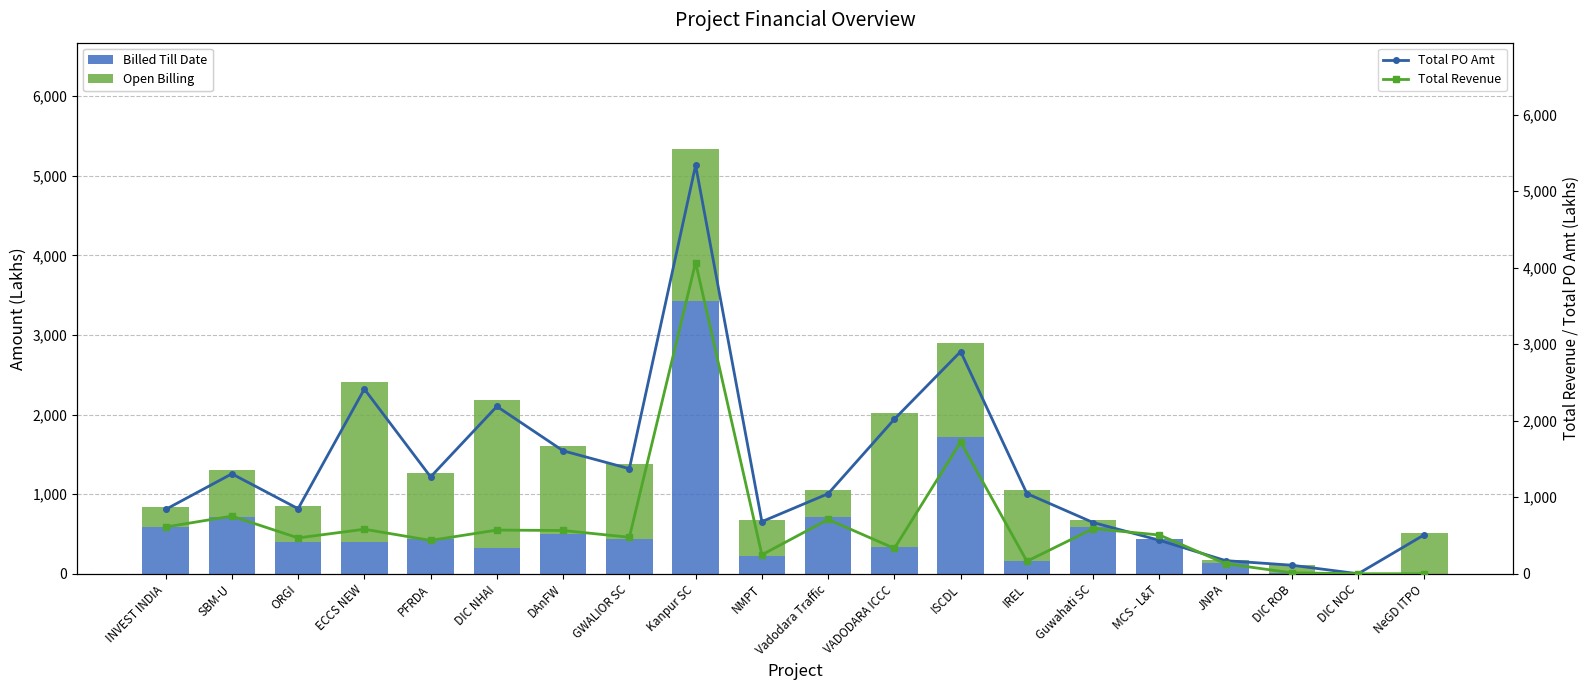

At which label is Open Billing closest to 1006?

GWALIOR SC